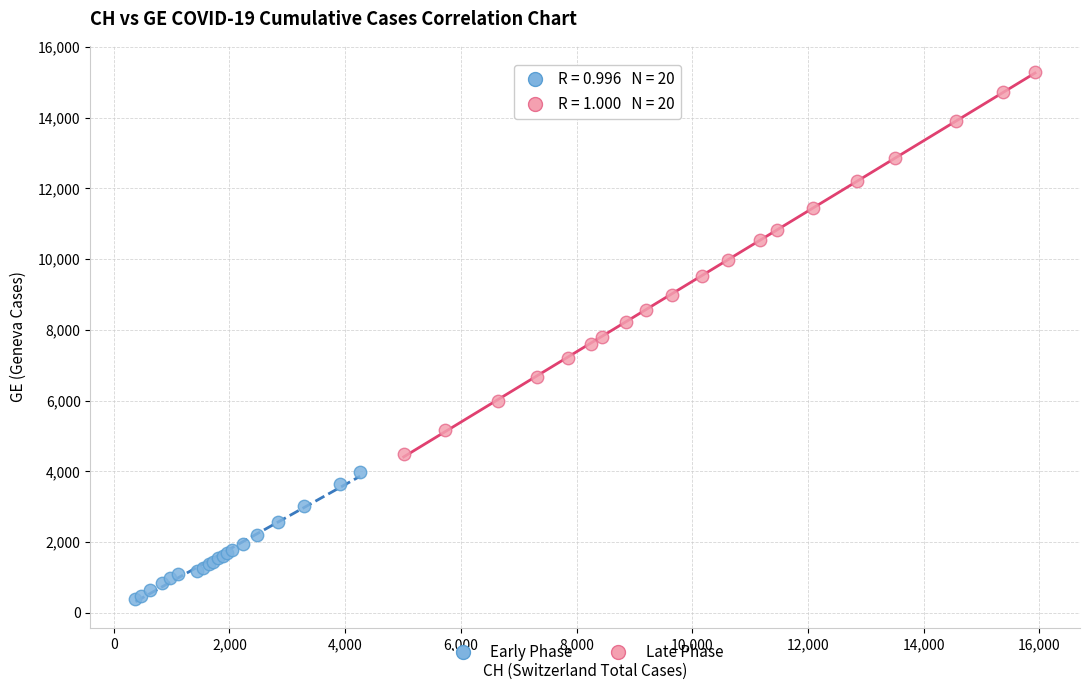

Which series has the widest spread of Y values?

Late Phase